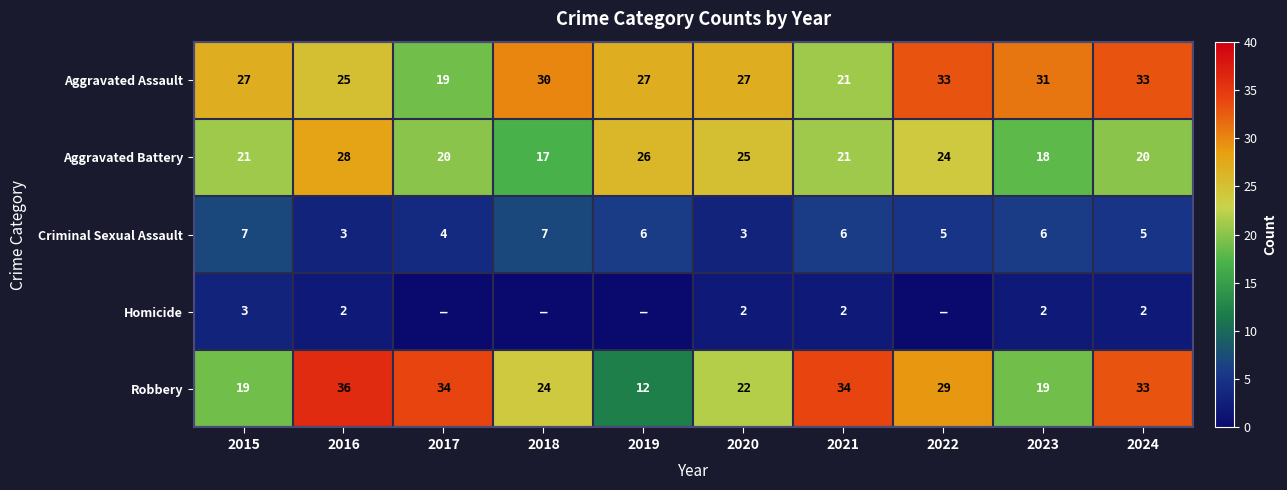

Between 2021 and 2024, which series saw the biggest shift?

Aggravated Assault